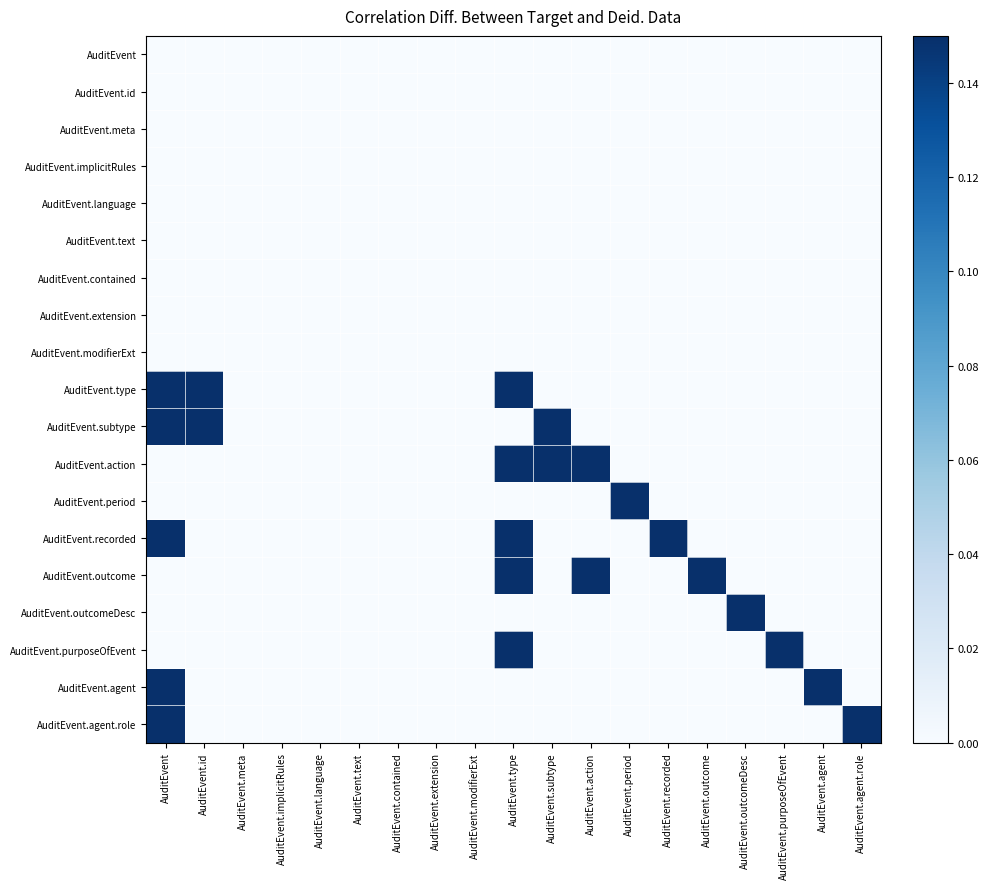

Reading left to right, transcribe all the data shown in this chart.

AuditEvent: AuditEvent=0.0	AuditEvent.id=0.0	AuditEvent.meta=0.0	AuditEvent.implicitRules=0.0	AuditEvent.language=0.0	AuditEvent.text=0.0	AuditEvent.contained=0.0	AuditEvent.extension=0.0	AuditEvent.modifierExt=0.0	AuditEvent.type=0.0	AuditEvent.subtype=0.0	AuditEvent.action=0.0	AuditEvent.period=0.0	AuditEvent.recorded=0.0	AuditEvent.outcome=0.0	AuditEvent.outcomeDesc=0.0	AuditEvent.purposeOfEvent=0.0	AuditEvent.agent=0.0	AuditEvent.agent.role=0.0
AuditEvent.id: AuditEvent=0.0	AuditEvent.id=0.0	AuditEvent.meta=0.0	AuditEvent.implicitRules=0.0	AuditEvent.language=0.0	AuditEvent.text=0.0	AuditEvent.contained=0.0	AuditEvent.extension=0.0	AuditEvent.modifierExt=0.0	AuditEvent.type=0.0	AuditEvent.subtype=0.0	AuditEvent.action=0.0	AuditEvent.period=0.0	AuditEvent.recorded=0.0	AuditEvent.outcome=0.0	AuditEvent.outcomeDesc=0.0	AuditEvent.purposeOfEvent=0.0	AuditEvent.agent=0.0	AuditEvent.agent.role=0.0
AuditEvent.meta: AuditEvent=0.0	AuditEvent.id=0.0	AuditEvent.meta=0.0	AuditEvent.implicitRules=0.0	AuditEvent.language=0.0	AuditEvent.text=0.0	AuditEvent.contained=0.0	AuditEvent.extension=0.0	AuditEvent.modifierExt=0.0	AuditEvent.type=0.0	AuditEvent.subtype=0.0	AuditEvent.action=0.0	AuditEvent.period=0.0	AuditEvent.recorded=0.0	AuditEvent.outcome=0.0	AuditEvent.outcomeDesc=0.0	AuditEvent.purposeOfEvent=0.0	AuditEvent.agent=0.0	AuditEvent.agent.role=0.0
AuditEvent.implicitRules: AuditEvent=0.0	AuditEvent.id=0.0	AuditEvent.meta=0.0	AuditEvent.implicitRules=0.0	AuditEvent.language=0.0	AuditEvent.text=0.0	AuditEvent.contained=0.0	AuditEvent.extension=0.0	AuditEvent.modifierExt=0.0	AuditEvent.type=0.0	AuditEvent.subtype=0.0	AuditEvent.action=0.0	AuditEvent.period=0.0	AuditEvent.recorded=0.0	AuditEvent.outcome=0.0	AuditEvent.outcomeDesc=0.0	AuditEvent.purposeOfEvent=0.0	AuditEvent.agent=0.0	AuditEvent.agent.role=0.0
AuditEvent.language: AuditEvent=0.0	AuditEvent.id=0.0	AuditEvent.meta=0.0	AuditEvent.implicitRules=0.0	AuditEvent.language=0.0	AuditEvent.text=0.0	AuditEvent.contained=0.0	AuditEvent.extension=0.0	AuditEvent.modifierExt=0.0	AuditEvent.type=0.0	AuditEvent.subtype=0.0	AuditEvent.action=0.0	AuditEvent.period=0.0	AuditEvent.recorded=0.0	AuditEvent.outcome=0.0	AuditEvent.outcomeDesc=0.0	AuditEvent.purposeOfEvent=0.0	AuditEvent.agent=0.0	AuditEvent.agent.role=0.0
AuditEvent.text: AuditEvent=0.0	AuditEvent.id=0.0	AuditEvent.meta=0.0	AuditEvent.implicitRules=0.0	AuditEvent.language=0.0	AuditEvent.text=0.0	AuditEvent.contained=0.0	AuditEvent.extension=0.0	AuditEvent.modifierExt=0.0	AuditEvent.type=0.0	AuditEvent.subtype=0.0	AuditEvent.action=0.0	AuditEvent.period=0.0	AuditEvent.recorded=0.0	AuditEvent.outcome=0.0	AuditEvent.outcomeDesc=0.0	AuditEvent.purposeOfEvent=0.0	AuditEvent.agent=0.0	AuditEvent.agent.role=0.0
AuditEvent.contained: AuditEvent=0.0	AuditEvent.id=0.0	AuditEvent.meta=0.0	AuditEvent.implicitRules=0.0	AuditEvent.language=0.0	AuditEvent.text=0.0	AuditEvent.contained=0.0	AuditEvent.extension=0.0	AuditEvent.modifierExt=0.0	AuditEvent.type=0.0	AuditEvent.subtype=0.0	AuditEvent.action=0.0	AuditEvent.period=0.0	AuditEvent.recorded=0.0	AuditEvent.outcome=0.0	AuditEvent.outcomeDesc=0.0	AuditEvent.purposeOfEvent=0.0	AuditEvent.agent=0.0	AuditEvent.agent.role=0.0
AuditEvent.extension: AuditEvent=0.0	AuditEvent.id=0.0	AuditEvent.meta=0.0	AuditEvent.implicitRules=0.0	AuditEvent.language=0.0	AuditEvent.text=0.0	AuditEvent.contained=0.0	AuditEvent.extension=0.0	AuditEvent.modifierExt=0.0	AuditEvent.type=0.0	AuditEvent.subtype=0.0	AuditEvent.action=0.0	AuditEvent.period=0.0	AuditEvent.recorded=0.0	AuditEvent.outcome=0.0	AuditEvent.outcomeDesc=0.0	AuditEvent.purposeOfEvent=0.0	AuditEvent.agent=0.0	AuditEvent.agent.role=0.0
AuditEvent.modifierExt: AuditEvent=0.0	AuditEvent.id=0.0	AuditEvent.meta=0.0	AuditEvent.implicitRules=0.0	AuditEvent.language=0.0	AuditEvent.text=0.0	AuditEvent.contained=0.0	AuditEvent.extension=0.0	AuditEvent.modifierExt=0.0	AuditEvent.type=0.0	AuditEvent.subtype=0.0	AuditEvent.action=0.0	AuditEvent.period=0.0	AuditEvent.recorded=0.0	AuditEvent.outcome=0.0	AuditEvent.outcomeDesc=0.0	AuditEvent.purposeOfEvent=0.0	AuditEvent.agent=0.0	AuditEvent.agent.role=0.0
AuditEvent.type: AuditEvent=0.1	AuditEvent.id=0.1	AuditEvent.meta=0.0	AuditEvent.implicitRules=0.0	AuditEvent.language=0.0	AuditEvent.text=0.0	AuditEvent.contained=0.0	AuditEvent.extension=0.0	AuditEvent.modifierExt=0.0	AuditEvent.type=0.1	AuditEvent.subtype=0.0	AuditEvent.action=0.0	AuditEvent.period=0.0	AuditEvent.recorded=0.0	AuditEvent.outcome=0.0	AuditEvent.outcomeDesc=0.0	AuditEvent.purposeOfEvent=0.0	AuditEvent.agent=0.0	AuditEvent.agent.role=0.0
AuditEvent.subtype: AuditEvent=0.1	AuditEvent.id=0.1	AuditEvent.meta=0.0	AuditEvent.implicitRules=0.0	AuditEvent.language=0.0	AuditEvent.text=0.0	AuditEvent.contained=0.0	AuditEvent.extension=0.0	AuditEvent.modifierExt=0.0	AuditEvent.type=0.0	AuditEvent.subtype=0.1	AuditEvent.action=0.0	AuditEvent.period=0.0	AuditEvent.recorded=0.0	AuditEvent.outcome=0.0	AuditEvent.outcomeDesc=0.0	AuditEvent.purposeOfEvent=0.0	AuditEvent.agent=0.0	AuditEvent.agent.role=0.0
AuditEvent.action: AuditEvent=0.0	AuditEvent.id=0.0	AuditEvent.meta=0.0	AuditEvent.implicitRules=0.0	AuditEvent.language=0.0	AuditEvent.text=0.0	AuditEvent.contained=0.0	AuditEvent.extension=0.0	AuditEvent.modifierExt=0.0	AuditEvent.type=0.1	AuditEvent.subtype=0.1	AuditEvent.action=0.1	AuditEvent.period=0.0	AuditEvent.recorded=0.0	AuditEvent.outcome=0.0	AuditEvent.outcomeDesc=0.0	AuditEvent.purposeOfEvent=0.0	AuditEvent.agent=0.0	AuditEvent.agent.role=0.0
AuditEvent.period: AuditEvent=0.0	AuditEvent.id=0.0	AuditEvent.meta=0.0	AuditEvent.implicitRules=0.0	AuditEvent.language=0.0	AuditEvent.text=0.0	AuditEvent.contained=0.0	AuditEvent.extension=0.0	AuditEvent.modifierExt=0.0	AuditEvent.type=0.0	AuditEvent.subtype=0.0	AuditEvent.action=0.0	AuditEvent.period=0.1	AuditEvent.recorded=0.0	AuditEvent.outcome=0.0	AuditEvent.outcomeDesc=0.0	AuditEvent.purposeOfEvent=0.0	AuditEvent.agent=0.0	AuditEvent.agent.role=0.0
AuditEvent.recorded: AuditEvent=0.1	AuditEvent.id=0.0	AuditEvent.meta=0.0	AuditEvent.implicitRules=0.0	AuditEvent.language=0.0	AuditEvent.text=0.0	AuditEvent.contained=0.0	AuditEvent.extension=0.0	AuditEvent.modifierExt=0.0	AuditEvent.type=0.1	AuditEvent.subtype=0.0	AuditEvent.action=0.0	AuditEvent.period=0.0	AuditEvent.recorded=0.1	AuditEvent.outcome=0.0	AuditEvent.outcomeDesc=0.0	AuditEvent.purposeOfEvent=0.0	AuditEvent.agent=0.0	AuditEvent.agent.role=0.0
AuditEvent.outcome: AuditEvent=0.0	AuditEvent.id=0.0	AuditEvent.meta=0.0	AuditEvent.implicitRules=0.0	AuditEvent.language=0.0	AuditEvent.text=0.0	AuditEvent.contained=0.0	AuditEvent.extension=0.0	AuditEvent.modifierExt=0.0	AuditEvent.type=0.1	AuditEvent.subtype=0.0	AuditEvent.action=0.1	AuditEvent.period=0.0	AuditEvent.recorded=0.0	AuditEvent.outcome=0.1	AuditEvent.outcomeDesc=0.0	AuditEvent.purposeOfEvent=0.0	AuditEvent.agent=0.0	AuditEvent.agent.role=0.0
AuditEvent.outcomeDesc: AuditEvent=0.0	AuditEvent.id=0.0	AuditEvent.meta=0.0	AuditEvent.implicitRules=0.0	AuditEvent.language=0.0	AuditEvent.text=0.0	AuditEvent.contained=0.0	AuditEvent.extension=0.0	AuditEvent.modifierExt=0.0	AuditEvent.type=0.0	AuditEvent.subtype=0.0	AuditEvent.action=0.0	AuditEvent.period=0.0	AuditEvent.recorded=0.0	AuditEvent.outcome=0.0	AuditEvent.outcomeDesc=0.1	AuditEvent.purposeOfEvent=0.0	AuditEvent.agent=0.0	AuditEvent.agent.role=0.0
AuditEvent.purposeOfEvent: AuditEvent=0.0	AuditEvent.id=0.0	AuditEvent.meta=0.0	AuditEvent.implicitRules=0.0	AuditEvent.language=0.0	AuditEvent.text=0.0	AuditEvent.contained=0.0	AuditEvent.extension=0.0	AuditEvent.modifierExt=0.0	AuditEvent.type=0.1	AuditEvent.subtype=0.0	AuditEvent.action=0.0	AuditEvent.period=0.0	AuditEvent.recorded=0.0	AuditEvent.outcome=0.0	AuditEvent.outcomeDesc=0.0	AuditEvent.purposeOfEvent=0.1	AuditEvent.agent=0.0	AuditEvent.agent.role=0.0
AuditEvent.agent: AuditEvent=0.1	AuditEvent.id=0.0	AuditEvent.meta=0.0	AuditEvent.implicitRules=0.0	AuditEvent.language=0.0	AuditEvent.text=0.0	AuditEvent.contained=0.0	AuditEvent.extension=0.0	AuditEvent.modifierExt=0.0	AuditEvent.type=0.0	AuditEvent.subtype=0.0	AuditEvent.action=0.0	AuditEvent.period=0.0	AuditEvent.recorded=0.0	AuditEvent.outcome=0.0	AuditEvent.outcomeDesc=0.0	AuditEvent.purposeOfEvent=0.0	AuditEvent.agent=0.1	AuditEvent.agent.role=0.0
AuditEvent.agent.role: AuditEvent=0.1	AuditEvent.id=0.0	AuditEvent.meta=0.0	AuditEvent.implicitRules=0.0	AuditEvent.language=0.0	AuditEvent.text=0.0	AuditEvent.contained=0.0	AuditEvent.extension=0.0	AuditEvent.modifierExt=0.0	AuditEvent.type=0.0	AuditEvent.subtype=0.0	AuditEvent.action=0.0	AuditEvent.period=0.0	AuditEvent.recorded=0.0	AuditEvent.outcome=0.0	AuditEvent.outcomeDesc=0.0	AuditEvent.purposeOfEvent=0.0	AuditEvent.agent=0.0	AuditEvent.agent.role=0.1